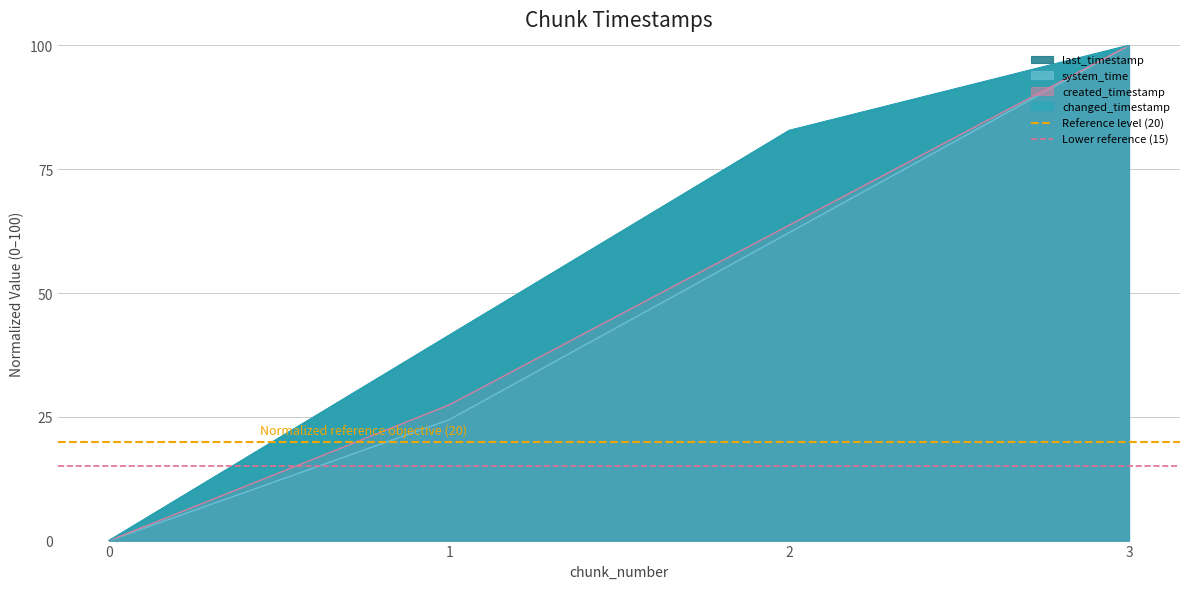

What is the value of the Reference level (20) point at the 2nd from the left?

20